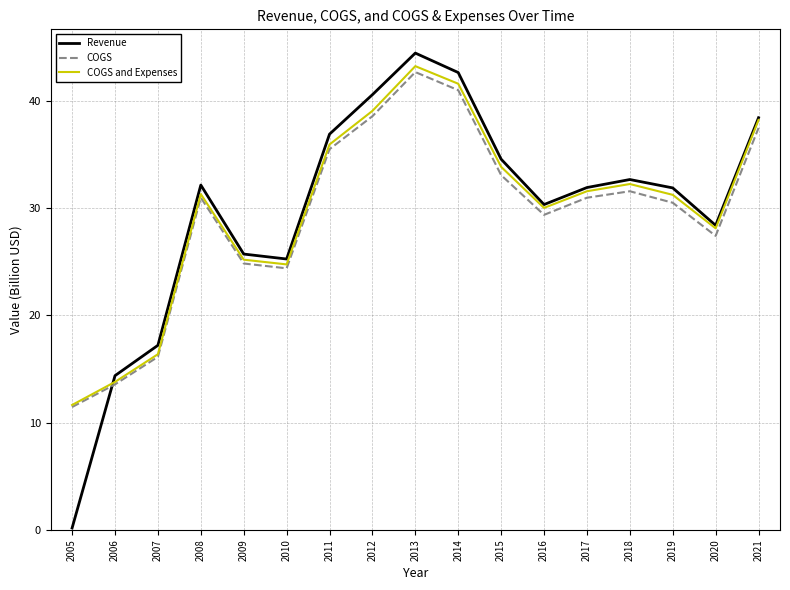

Reading left to right, what are all the values shown in this chart?

Revenue: 2005=0.2	2006=14.4	2007=17.2	2008=32.2	2009=25.7	2010=25.3	2011=36.9	2012=40.6	2013=44.5	2014=42.7	2015=34.6	2016=30.3	2017=31.9	2018=32.7	2019=31.9	2020=28.4	2021=38.4
COGS: 2005=11.5	2006=13.6	2007=16.1	2008=31.0	2009=24.8	2010=24.4	2011=35.5	2012=38.6	2013=42.7	2014=41.0	2015=33.1	2016=29.4	2017=31.0	2018=31.6	2019=30.5	2020=27.4	2021=37.5
COGS and Expenses: 2005=11.6	2006=13.8	2007=16.4	2008=31.3	2009=25.2	2010=24.8	2011=36.0	2012=39.1	2013=43.3	2014=41.6	2015=33.9	2016=30.0	2017=31.6	2018=32.3	2019=31.3	2020=28.1	2021=38.2